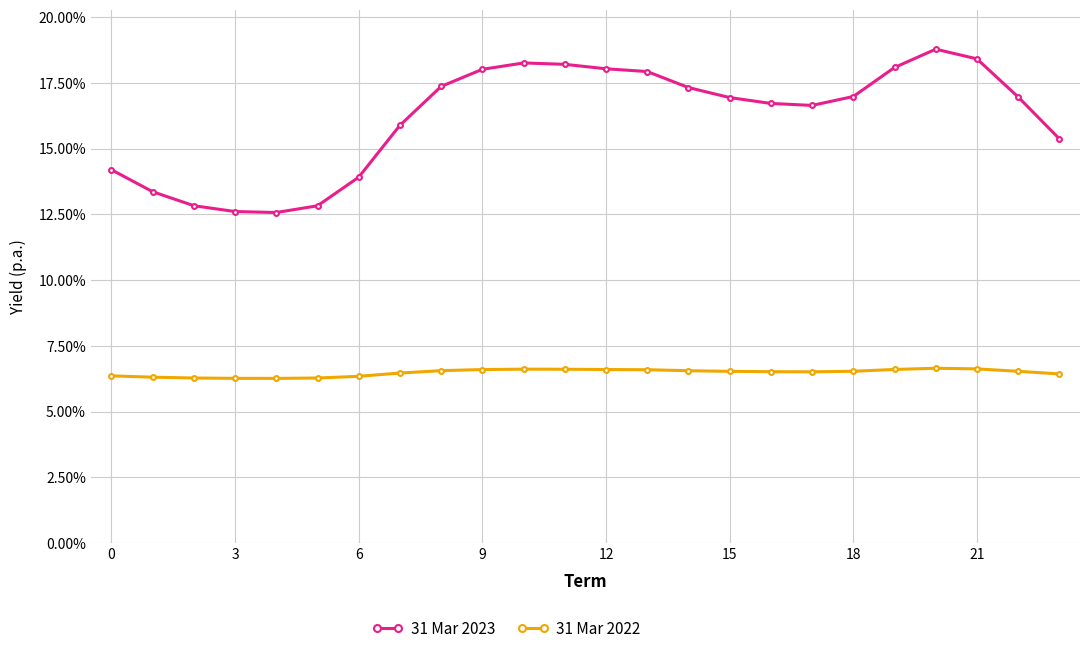

In 31 Mar 2022, how many points are higher than both neighbors (excluding endpoints)?

2